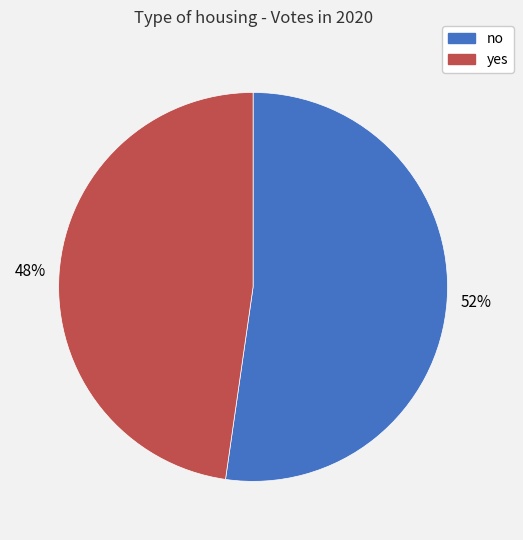

How many segments does this pie chart have?

2